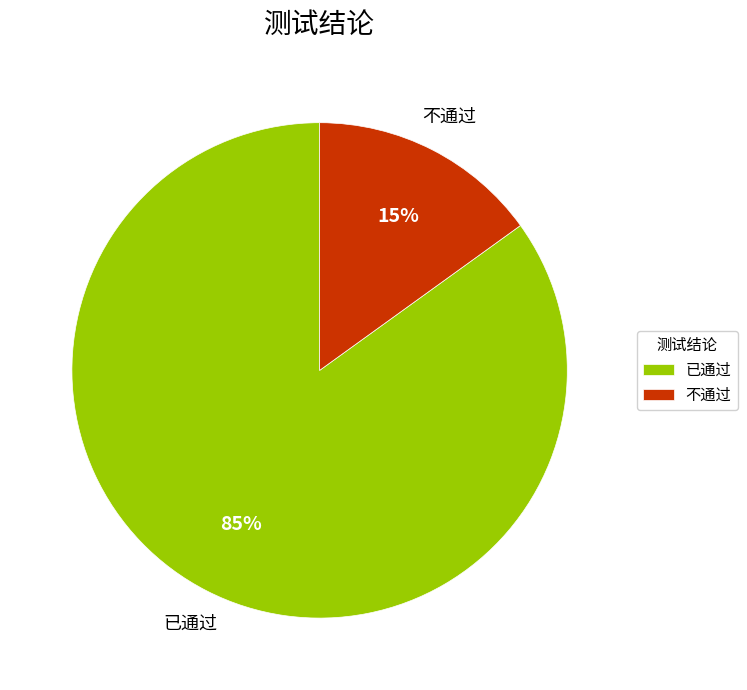

Between 不通过 and 已通过, which is larger?

已通过